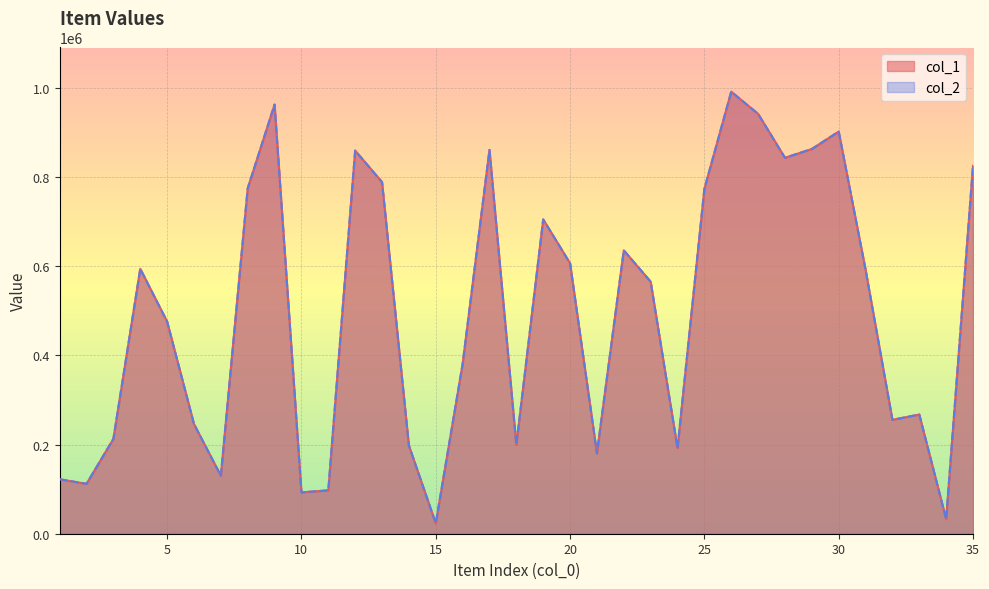

What is the minimum value for col_2?

23316